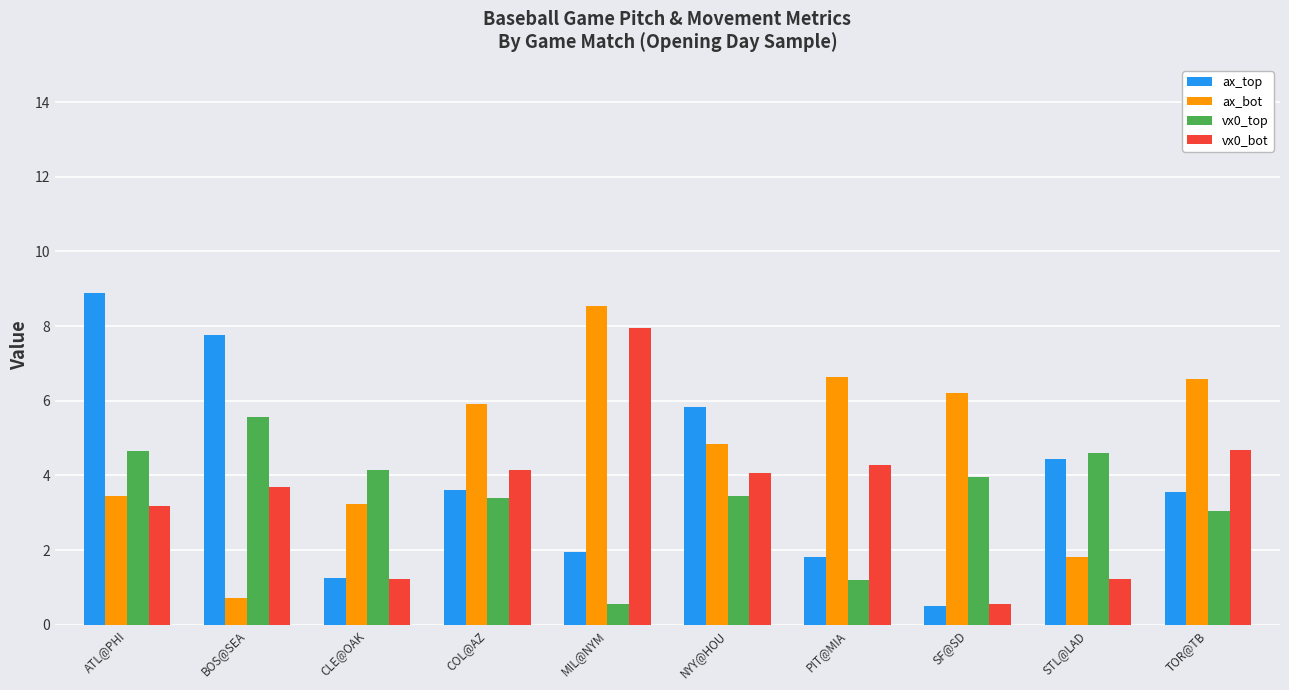

What is the approximate value of ax_top at PIT@MIA?

1.8